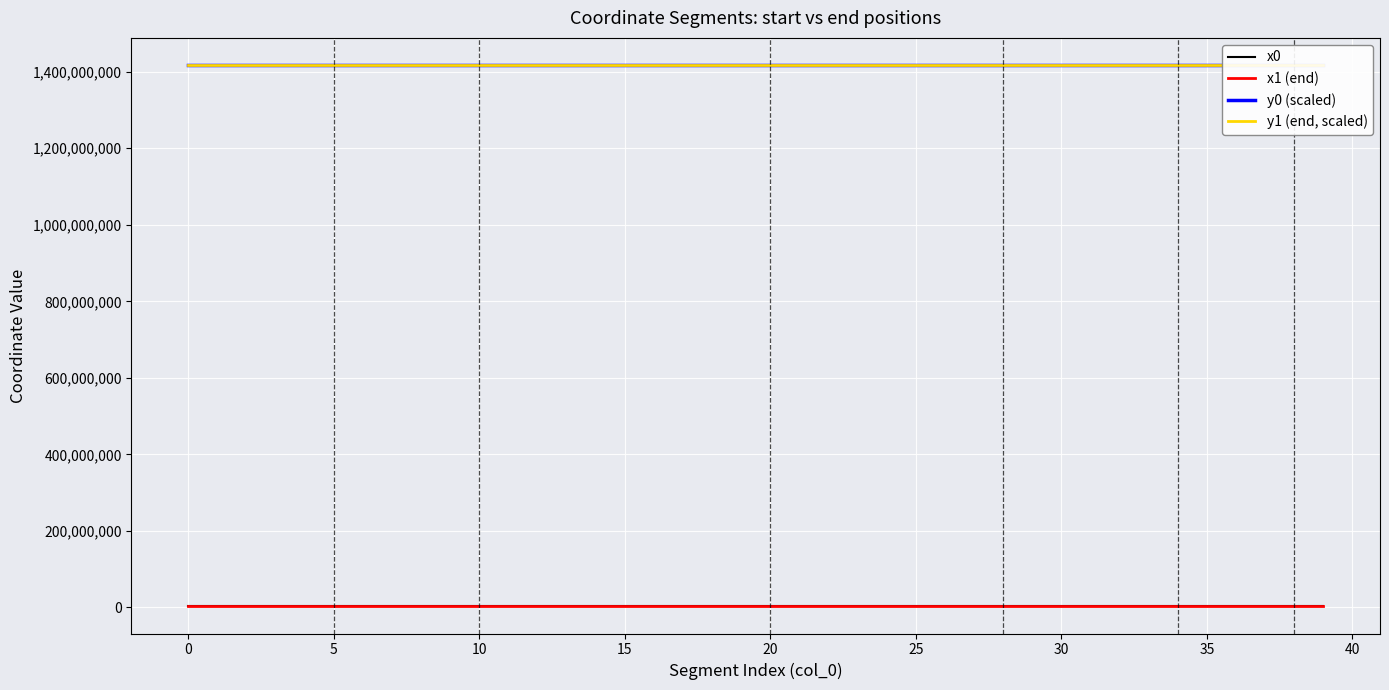

Is this an area chart (filled region under the line)?

No